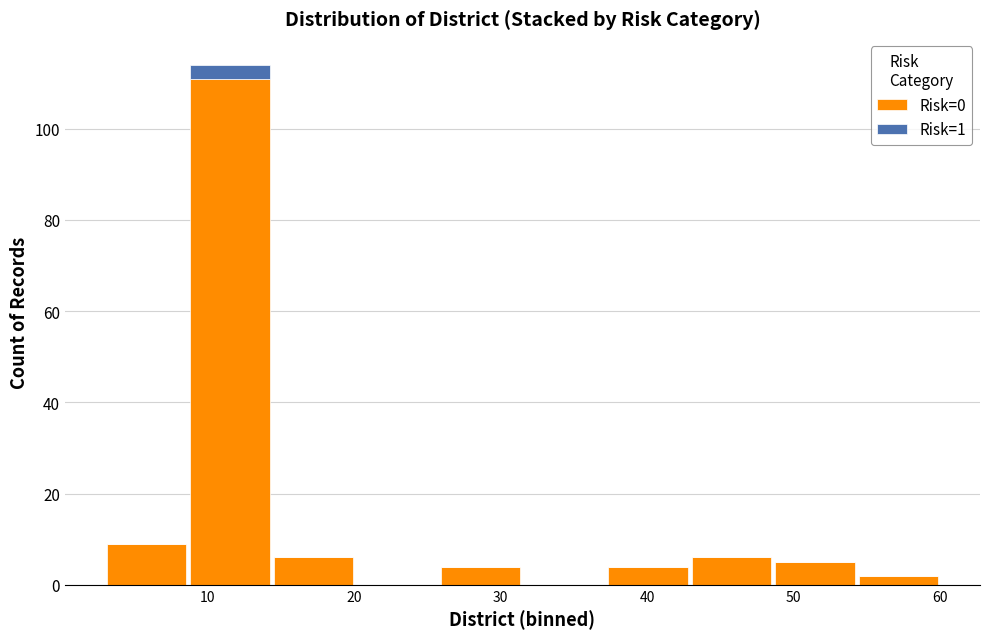

What is the total height of the stacked bar covering 25.8 to 31.5 on the x-axis? Neither the bar edges nor the heights are printed on the chart, so give them approximately, as read against the axes.

4